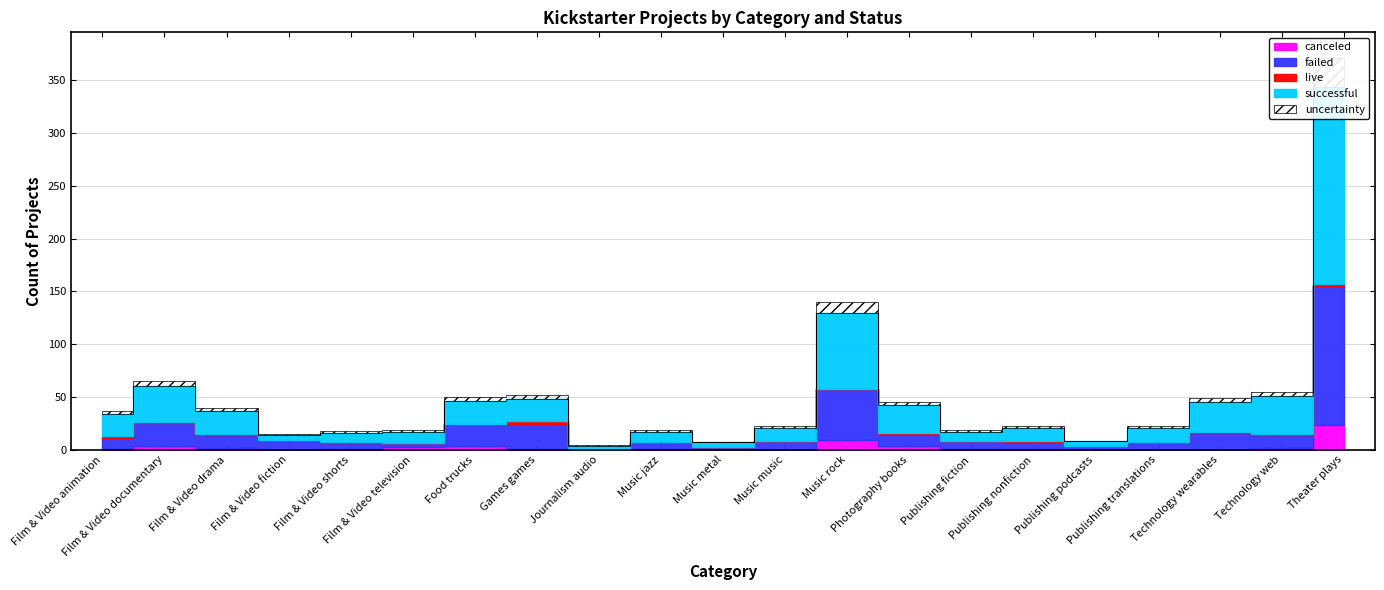

Reading left to right, extract all data points from this chart.

canceled: Film & Video animation=1	Film & Video documentary=4	Film & Video drama=2	Film & Video fiction=0	Film & Video shorts=1	Film & Video television=3	Food trucks=4	Games games=1	Journalism audio=0	Music jazz=1	Music metal=0	Music music=0	Music rock=9	Photography books=4	Publishing fiction=1	Publishing nonfiction=1	Publishing podcasts=0	Publishing translations=0	Technology wearables=0	Technology web=2	Theater plays=23
failed: Film & Video animation=10	Film & Video documentary=21	Film & Video drama=12	Film & Video fiction=9	Film & Video shorts=5	Film & Video television=3	Food trucks=20	Games games=23	Journalism audio=0	Music jazz=6	Music metal=3	Music music=8	Music rock=49	Photography books=11	Publishing fiction=7	Publishing nonfiction=6	Publishing podcasts=4	Publishing translations=7	Technology wearables=16	Technology web=12	Theater plays=132
live: Film & Video animation=2	Film & Video documentary=1	Film & Video drama=1	Film & Video fiction=0	Film & Video shorts=1	Film & Video television=0	Food trucks=0	Games games=3	Journalism audio=0	Music jazz=0	Music metal=0	Music music=0	Music rock=0	Photography books=1	Publishing fiction=0	Publishing nonfiction=1	Publishing podcasts=0	Publishing translations=0	Technology wearables=1	Technology web=1	Theater plays=2
successful: Film & Video animation=21	Film & Video documentary=34	Film & Video drama=22	Film & Video fiction=5	Film & Video shorts=9	Film & Video television=11	Food trucks=22	Games games=21	Journalism audio=4	Music jazz=10	Music metal=4	Music music=13	Music rock=72	Photography books=26	Publishing fiction=9	Publishing nonfiction=13	Publishing podcasts=4	Publishing translations=14	Technology wearables=28	Technology web=36	Theater plays=187